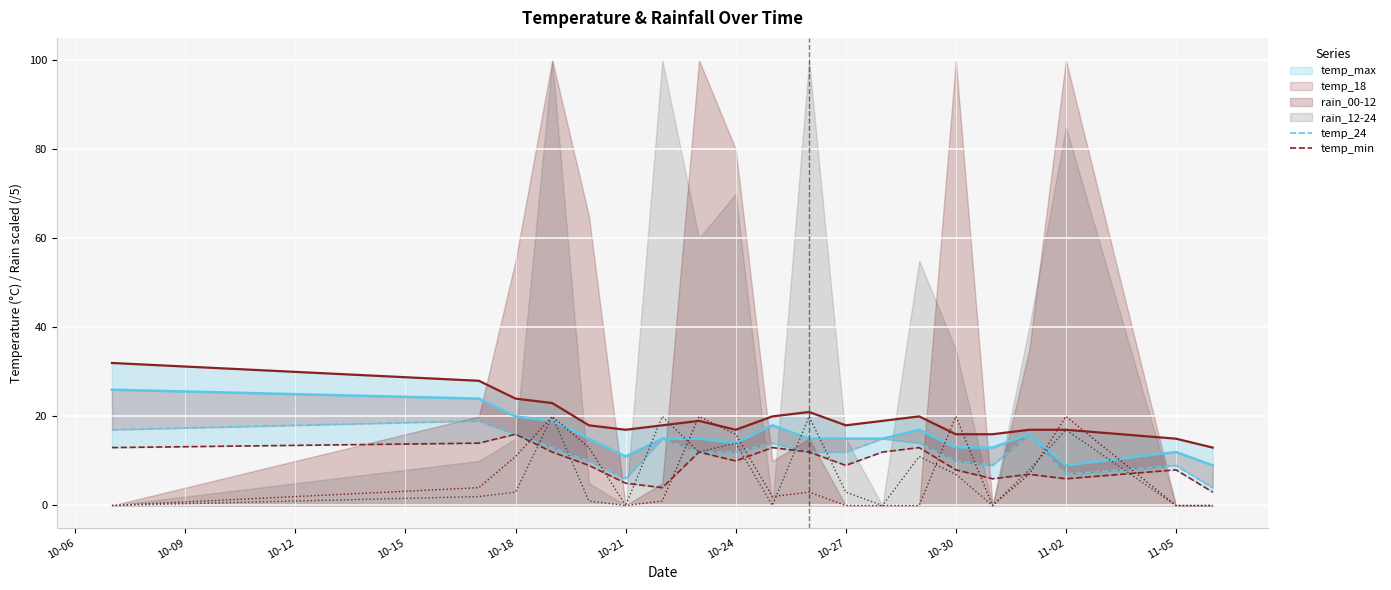

The value of rain_00-12 at 15 is -7. True or false?

False